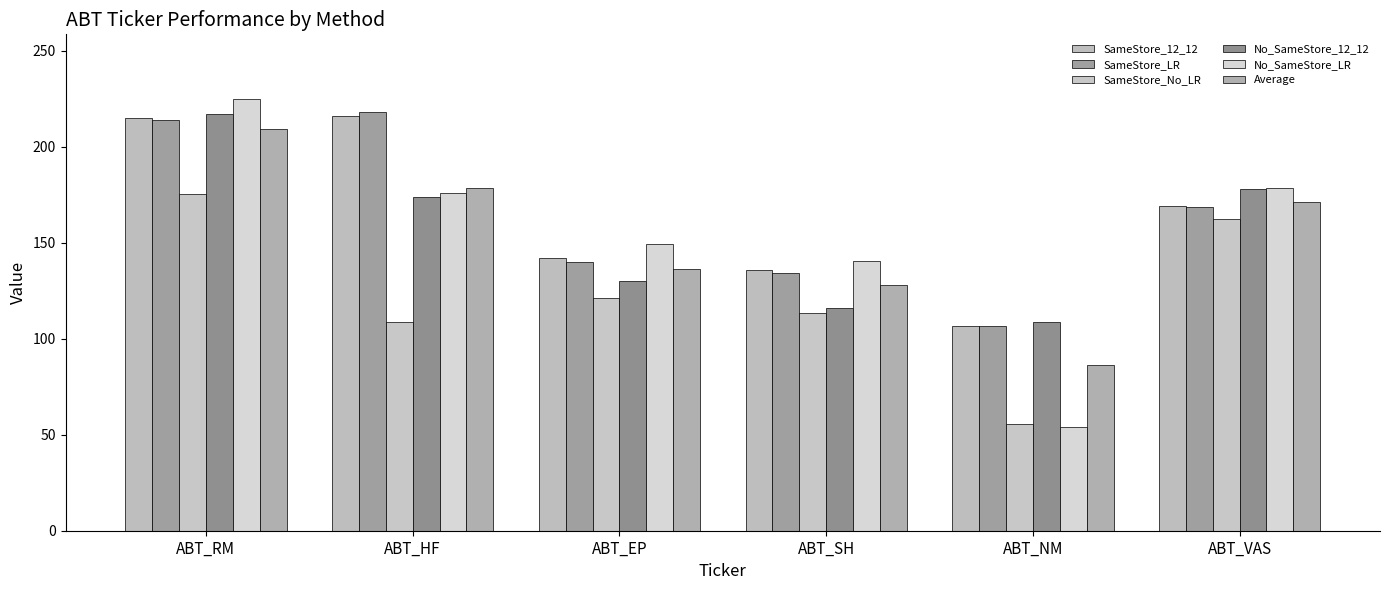

How many values in the No_SameStore_12_12 series are below 173?

3